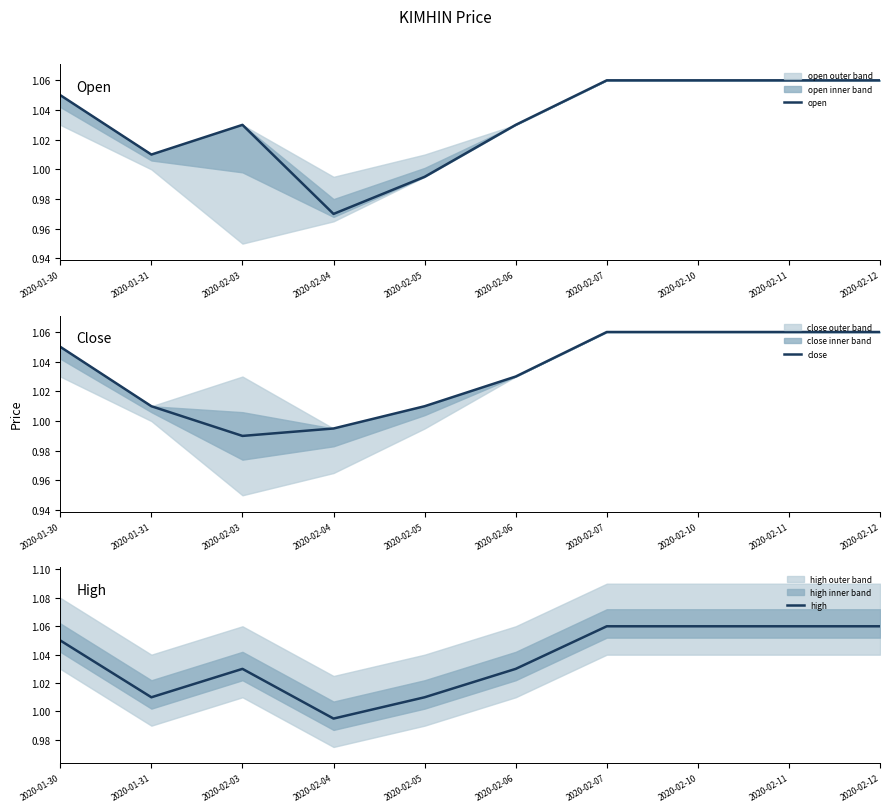

After their last crossing, which series has the higher values: close or open?

close